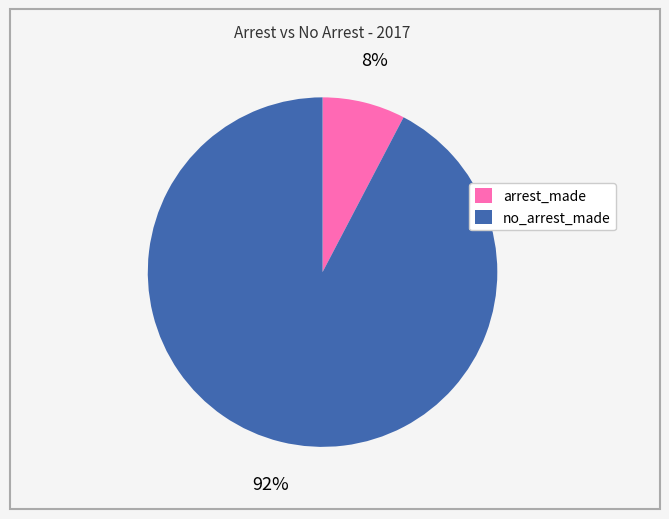

Is there a majority slice in this chart?

Yes